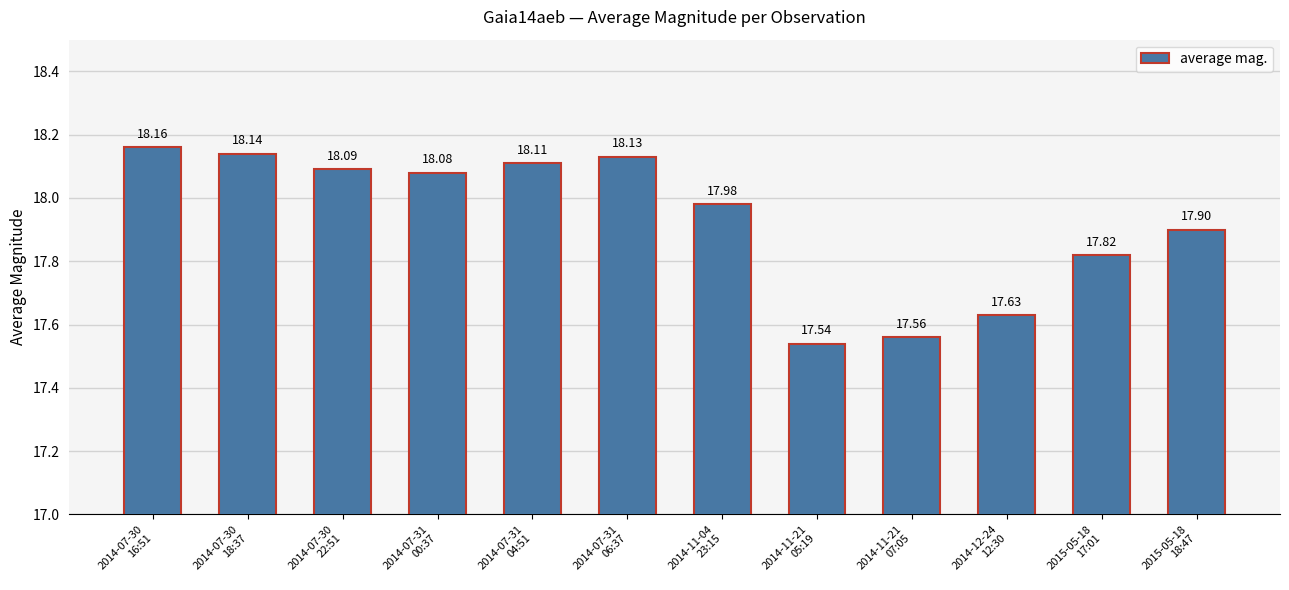

How many values exceed 18?

6